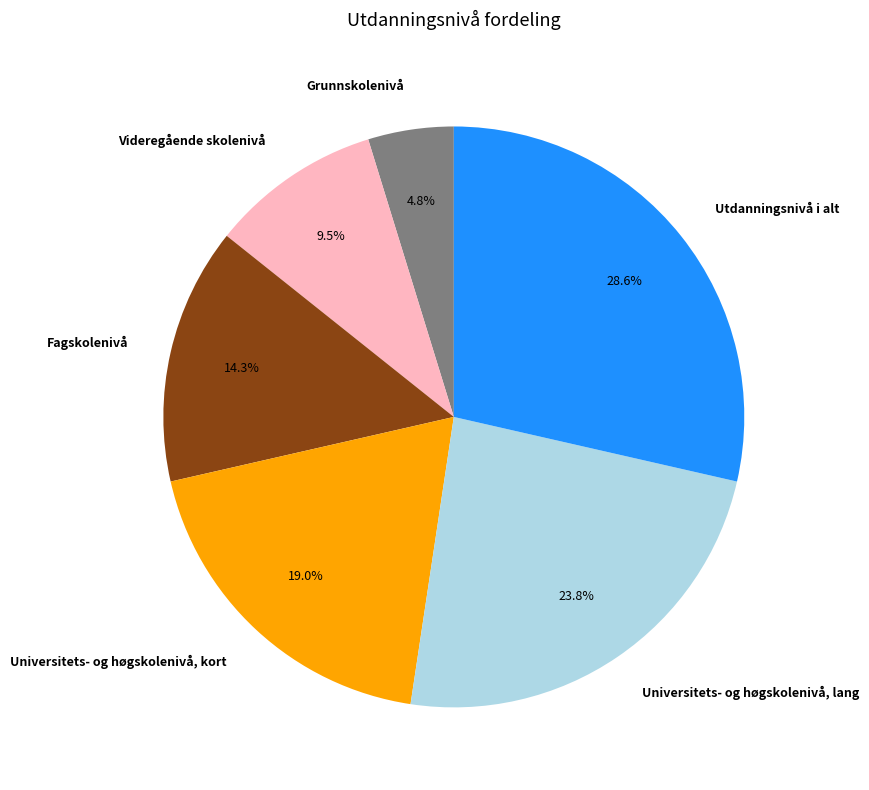

To the nearest percent, what is the average slice percentage?

17%